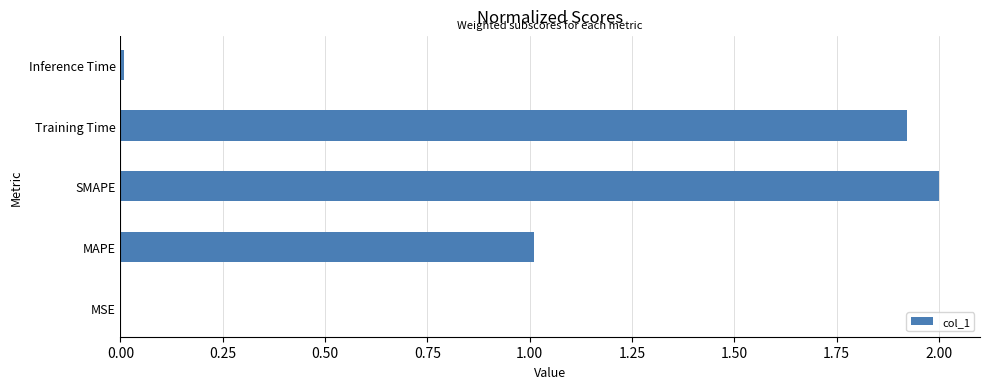

Which has a higher value, Training Time or MAPE?

Training Time